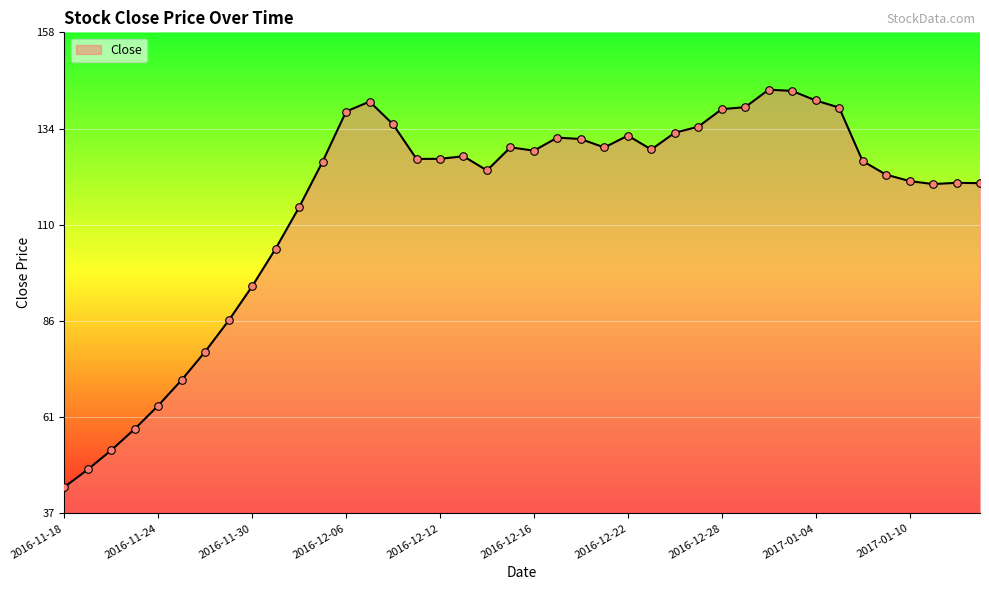

What is the maximum value shown in the chart?

143.5